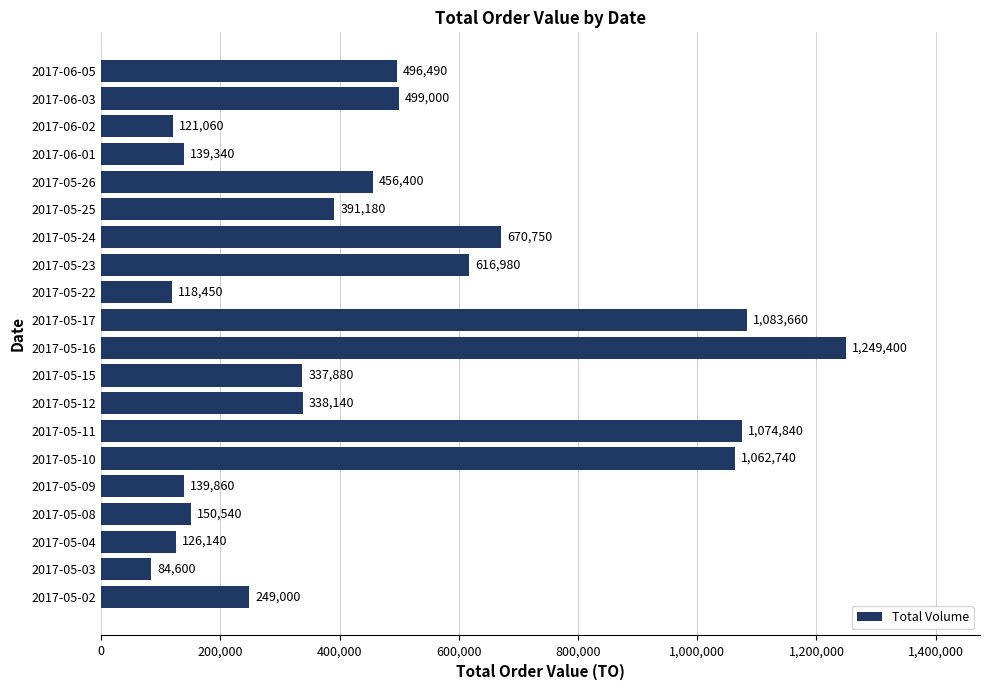

Rank the categories by value from lowest to highest.

2017-05-03, 2017-05-22, 2017-06-02, 2017-05-04, 2017-06-01, 2017-05-09, 2017-05-08, 2017-05-02, 2017-05-15, 2017-05-12, 2017-05-25, 2017-05-26, 2017-06-05, 2017-06-03, 2017-05-23, 2017-05-24, 2017-05-10, 2017-05-11, 2017-05-17, 2017-05-16